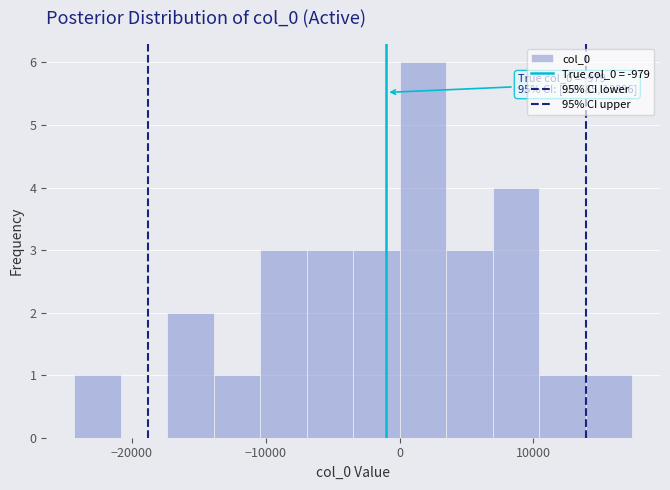

Around what value on the x-axis is the tallest bar? Give the approximate position of its centre, as read against the axis.

2000